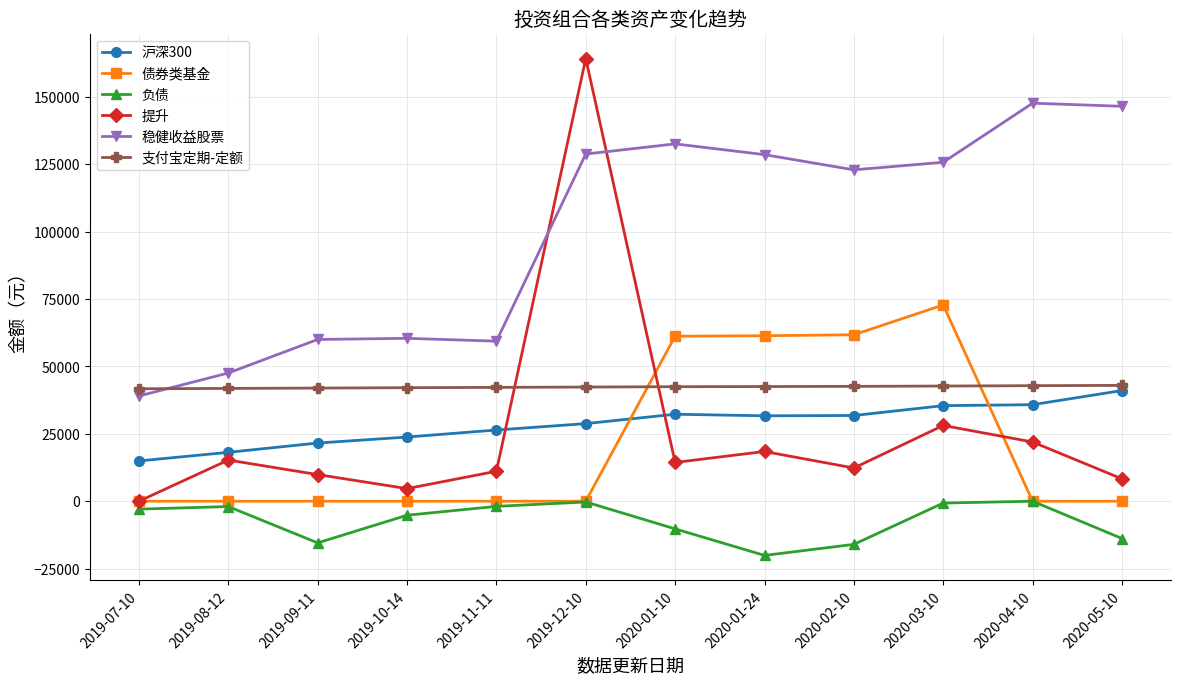

At which label is 提升 closest to 82097?

2020-03-10